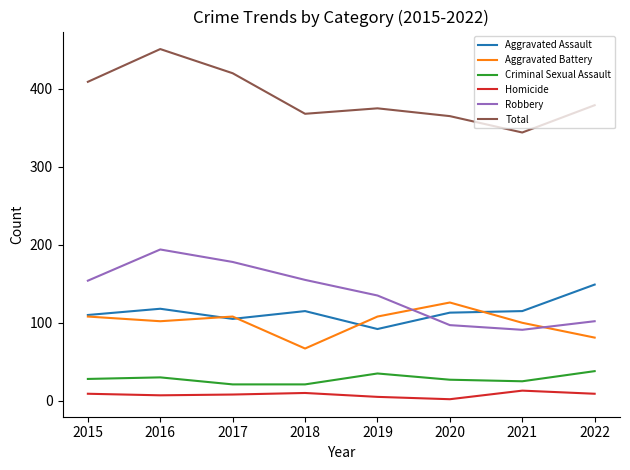

What is the difference between the highest and lowest values at 2022?

370